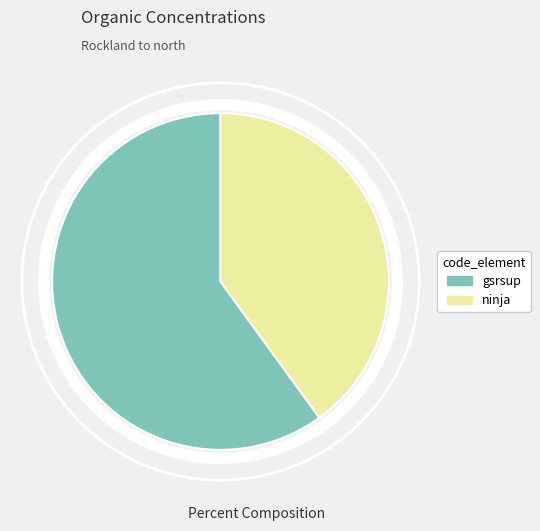

Rank the categories by value from lowest to highest.

ninja, gsrsup